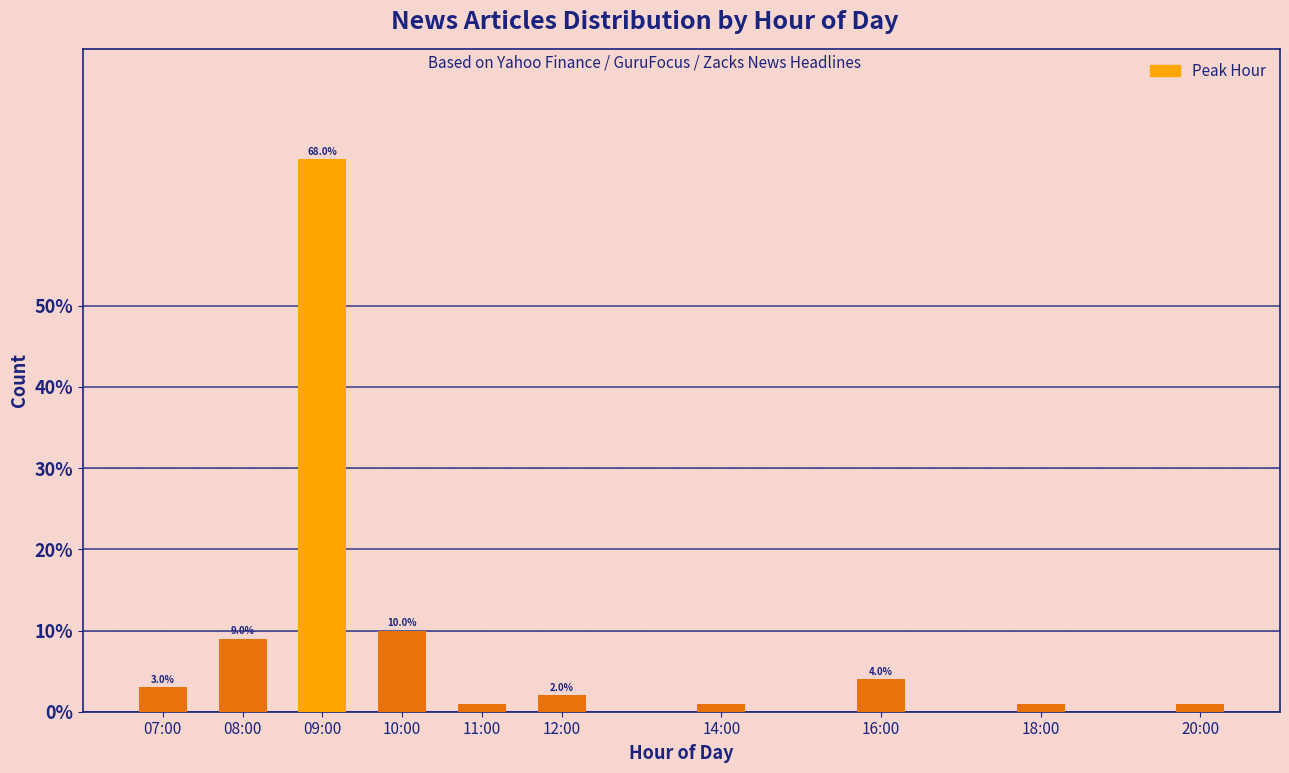

Reading left to right, extract all data points from this chart.

3	9	68	10	1	2	1	4	1	1